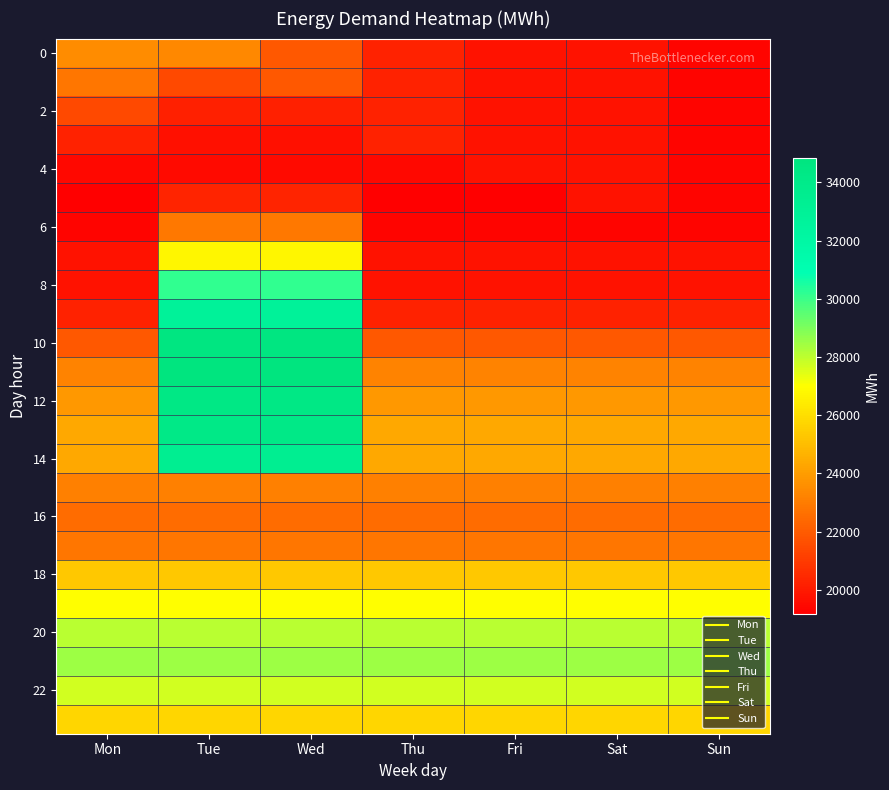

How many distinct data groups are displayed?

24